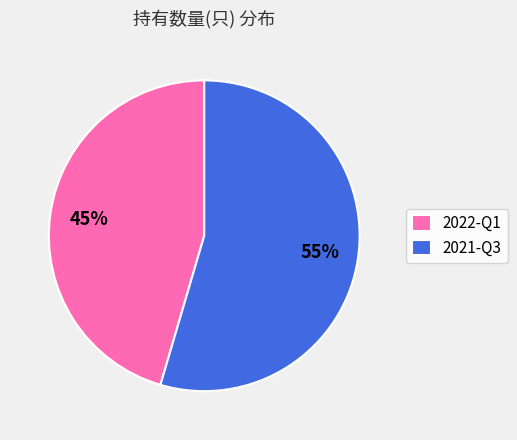

Which slice is the largest?

2021-Q3